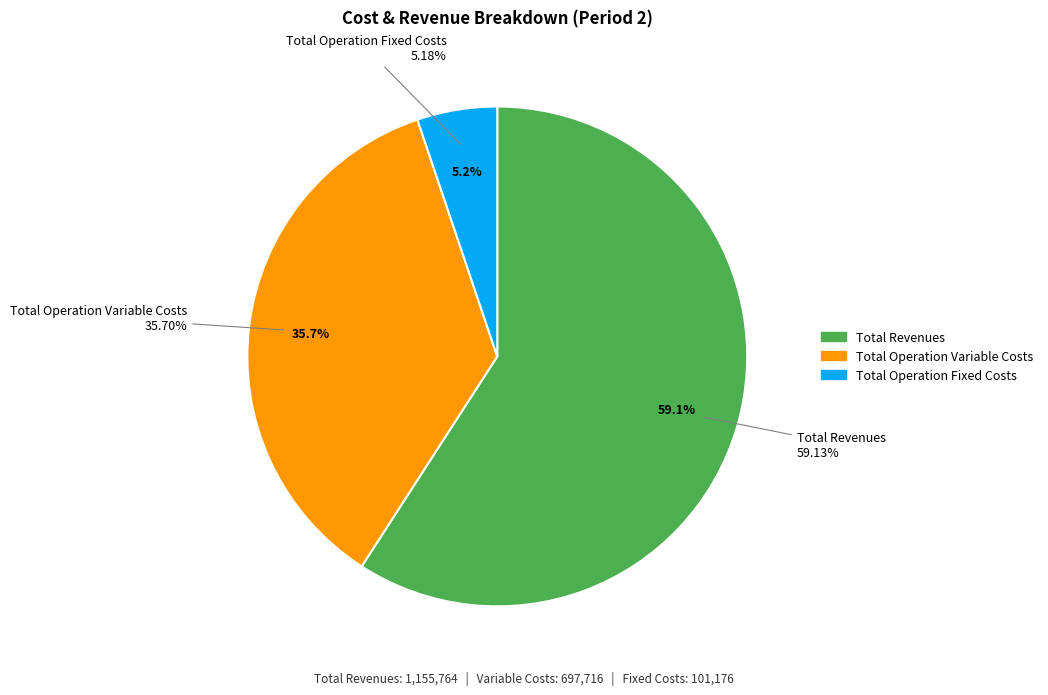

What percentage is the Total Operation Variable Costs slice, to the nearest percent?

36%